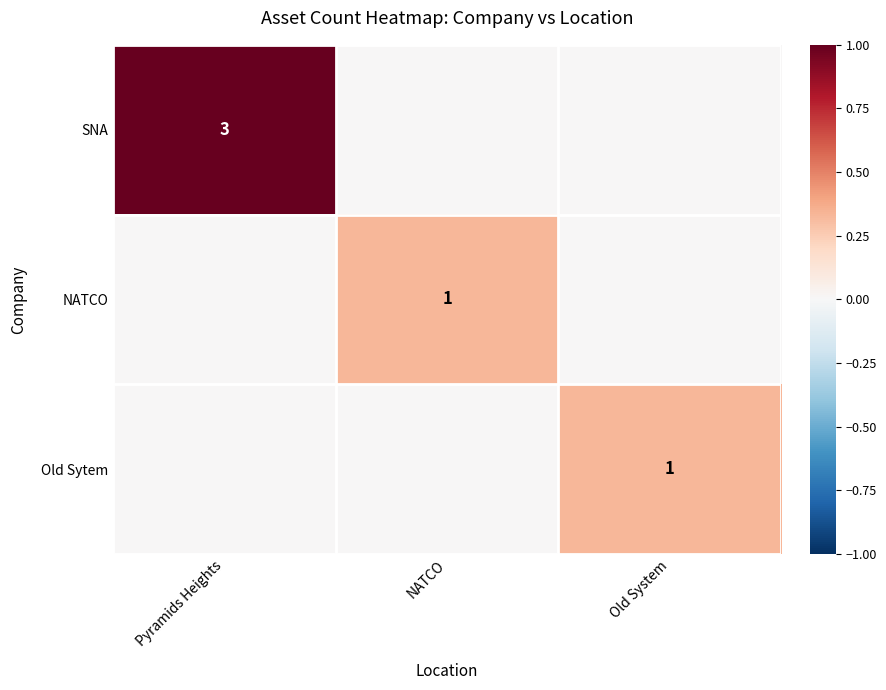

Is it true that Old Sytem equals 1 at Old System?

True